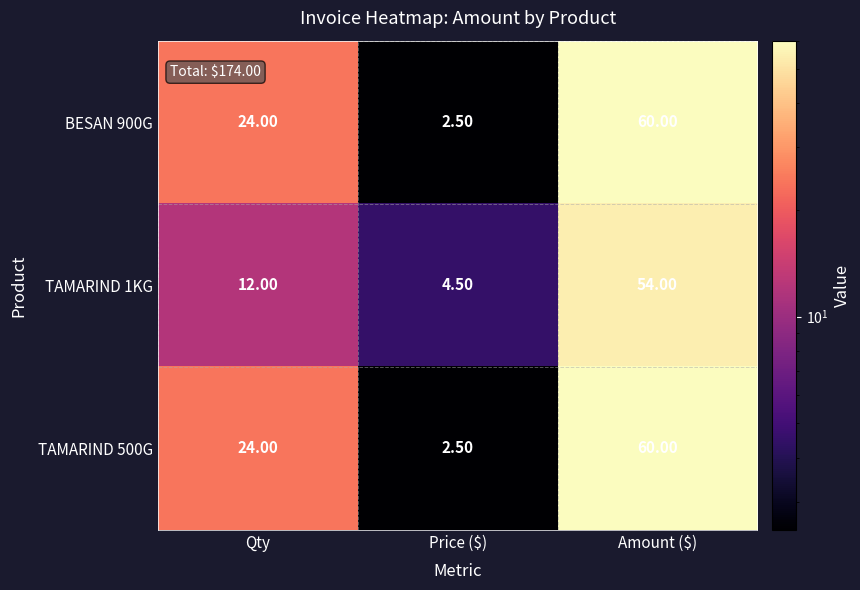

What is the difference between the highest and lowest values at Price ($)?

2.0